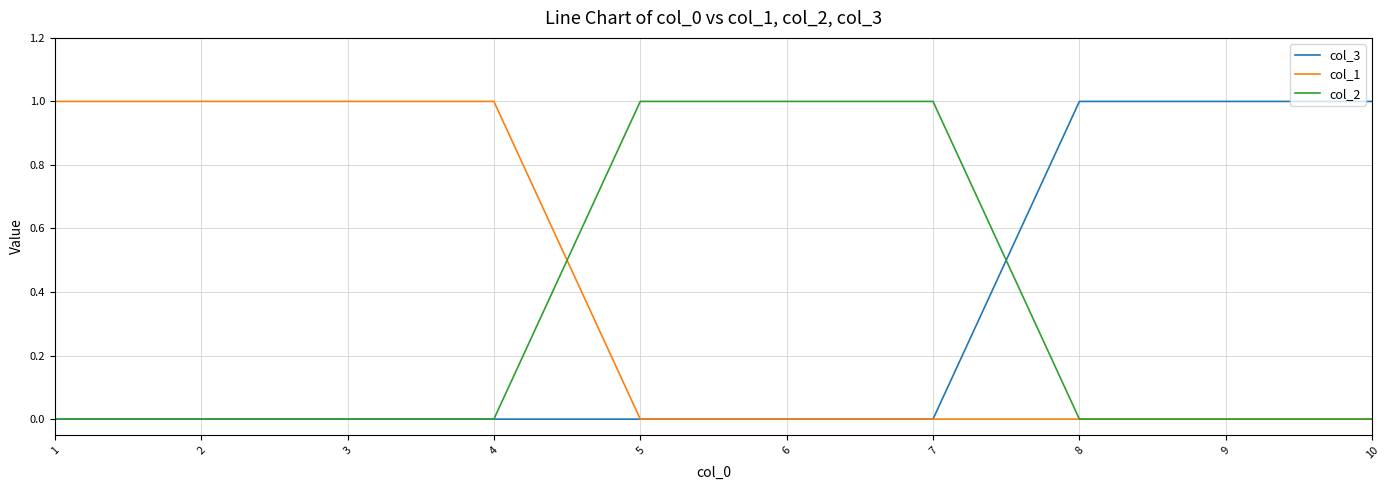

Which series has the largest total across all categories?

col_1